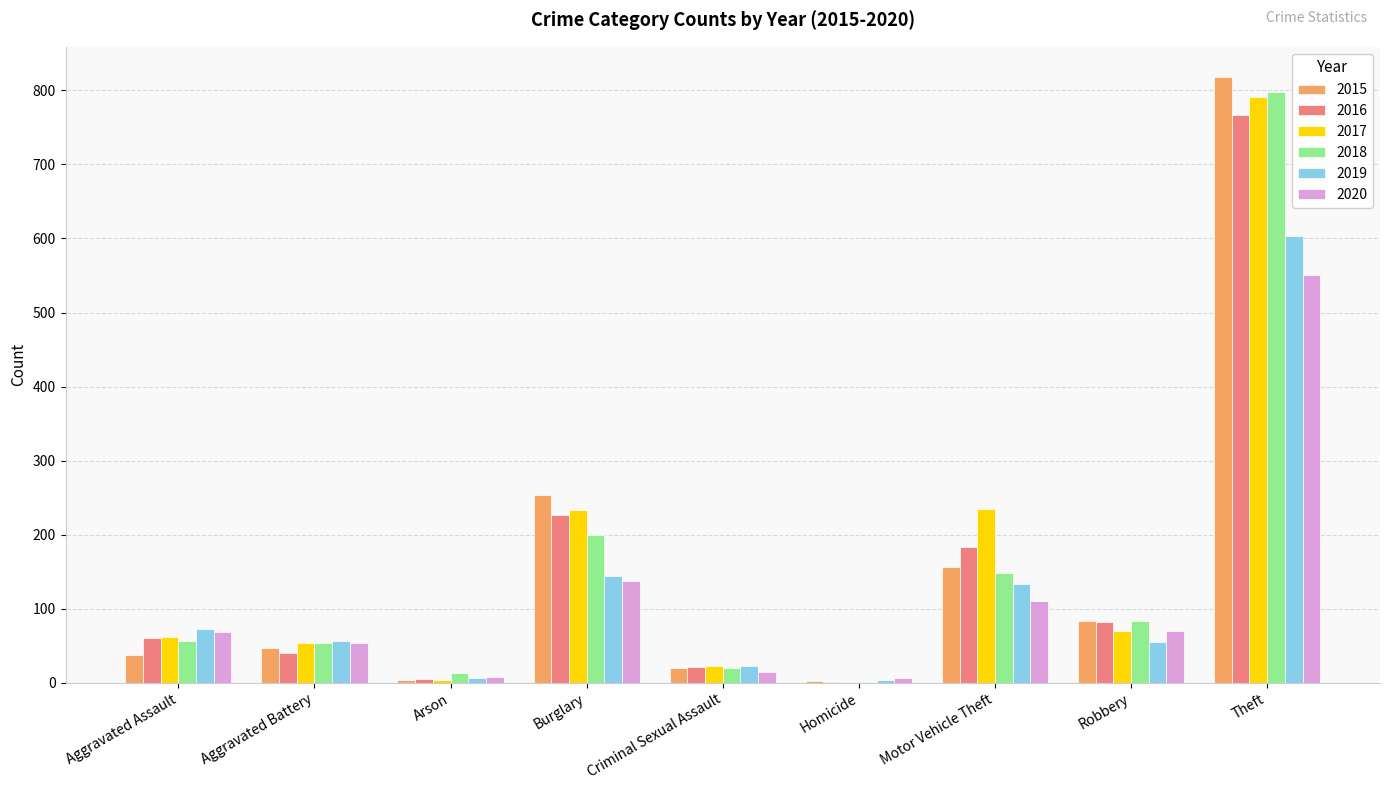

Which series changed the most between Burglary and Theft?

2018